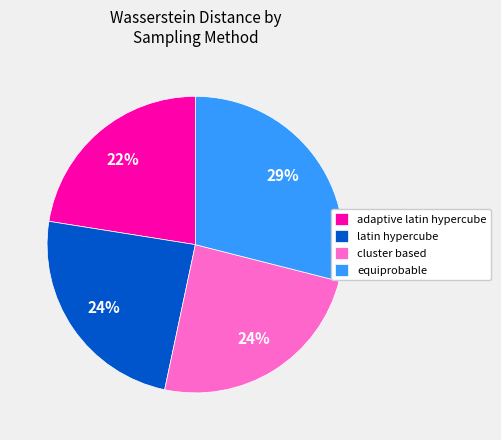

Between cluster based and adaptive latin hypercube, which is larger?

cluster based